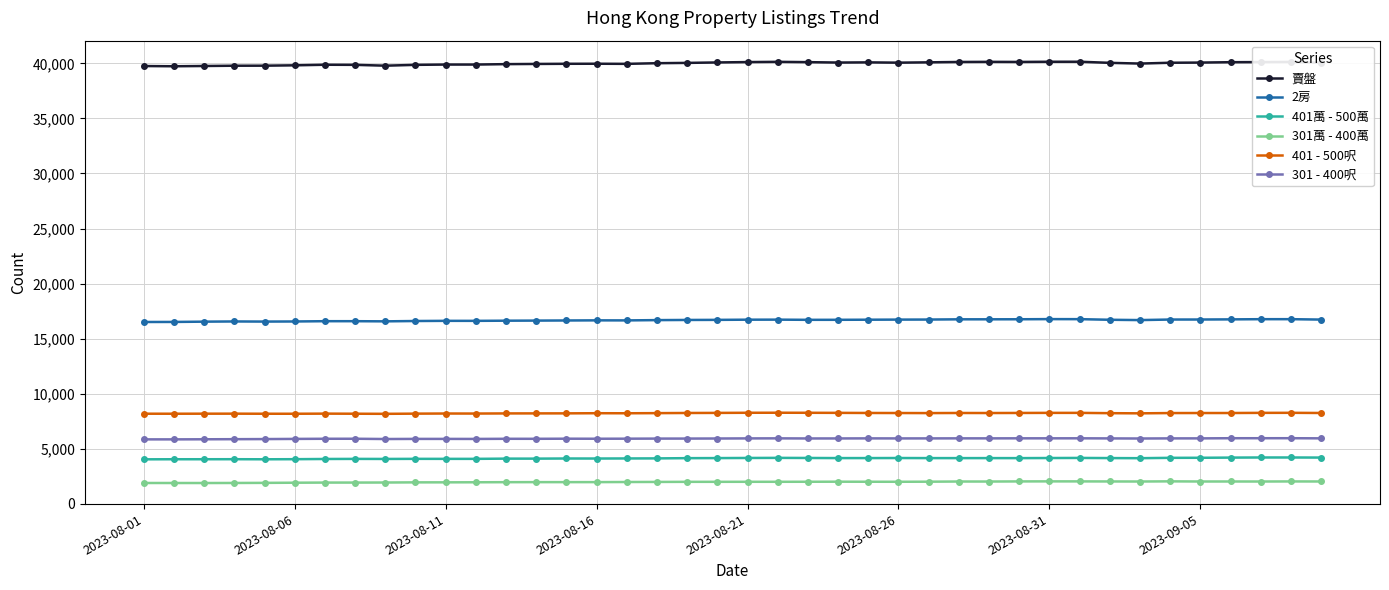

What is the value of the 賣盤 point at the 24th from the left?

40073